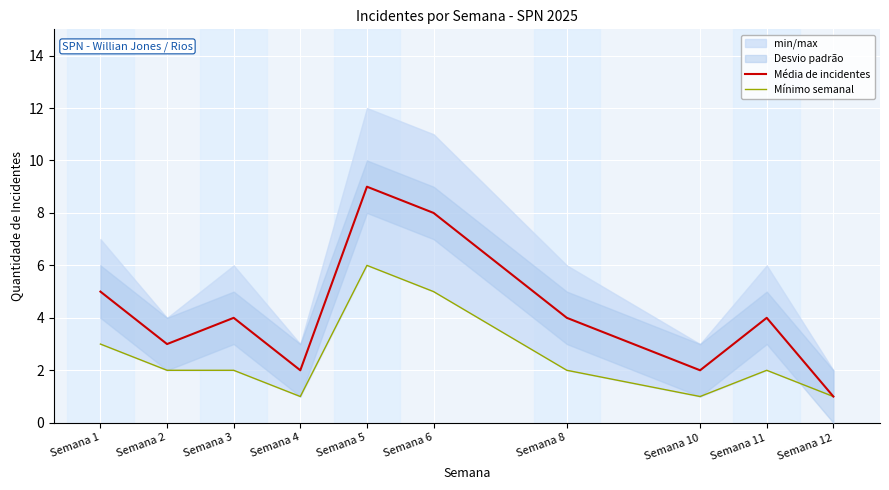

At which label is Média de incidentes closest to 5?

Semana 1